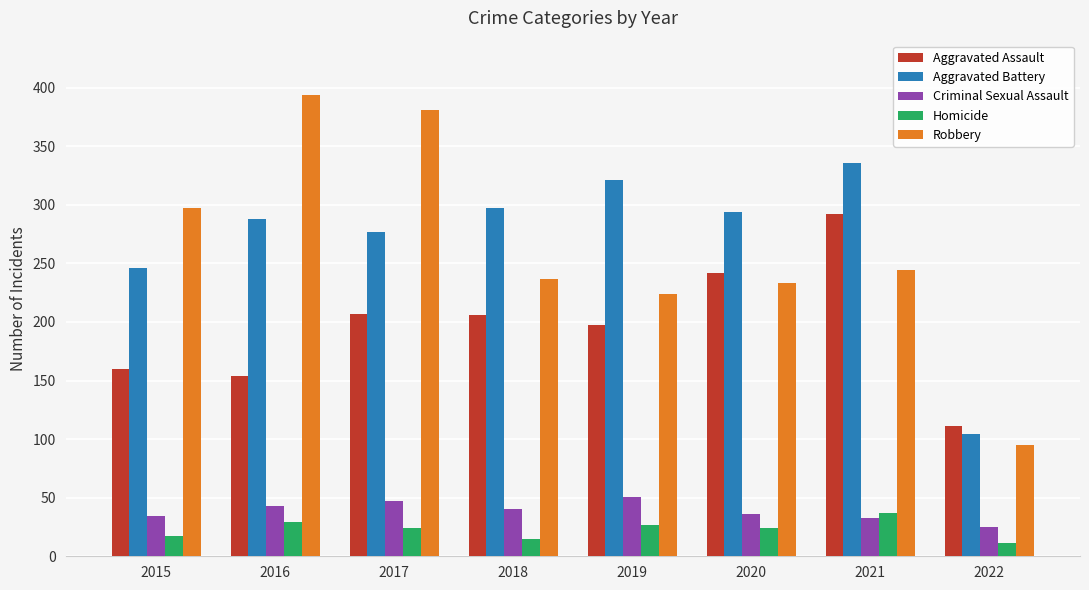

What are all the series names shown in the legend?

Aggravated Assault, Aggravated Battery, Criminal Sexual Assault, Homicide, Robbery